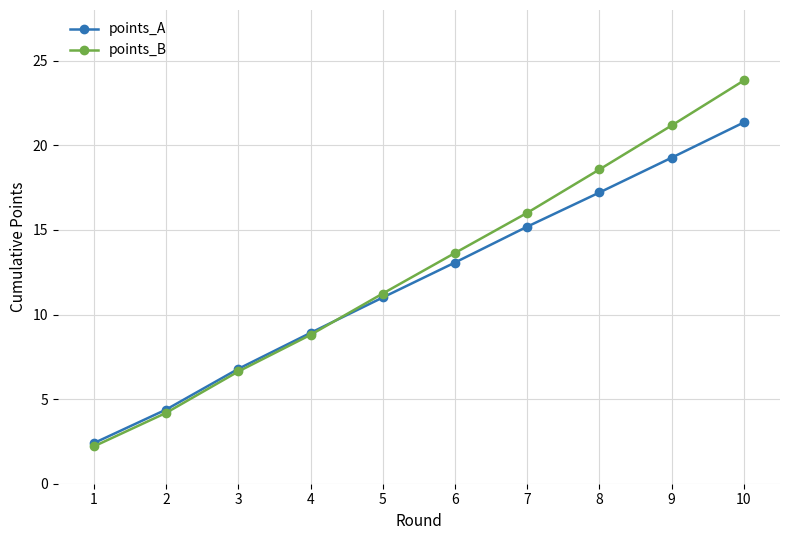

Reading left to right, what are all the values shown in this chart?

points_A: 1=2.4	2=4.4	3=6.8	4=8.9	5=11.0	6=13.1	7=15.2	8=17.2	9=19.3	10=21.4
points_B: 1=2.2	2=4.2	3=6.6	4=8.8	5=11.2	6=13.6	7=16.0	8=18.6	9=21.2	10=23.8